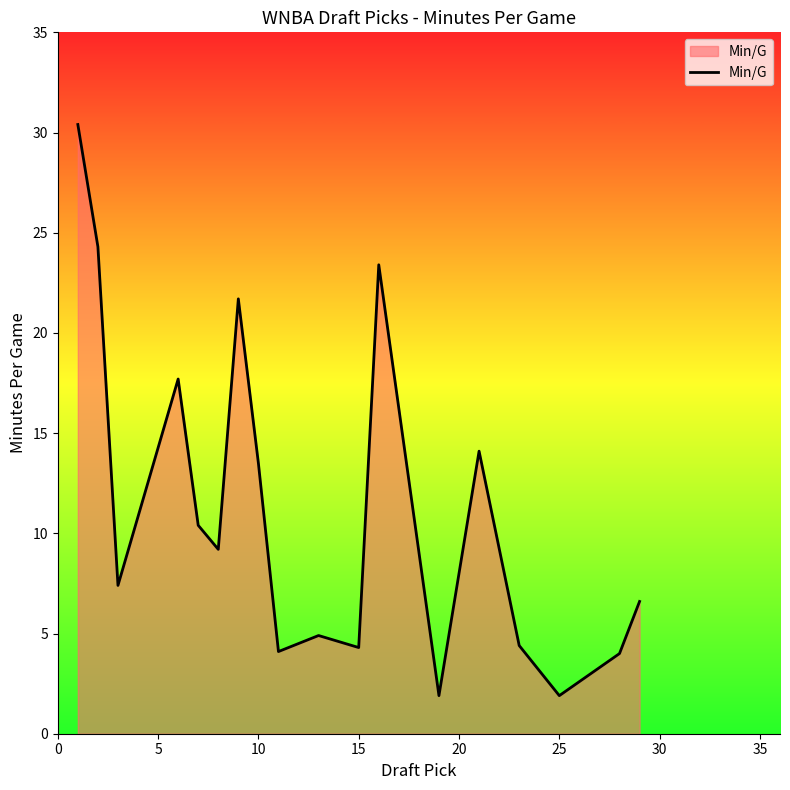

What is the minimum value shown in the chart?

1.9